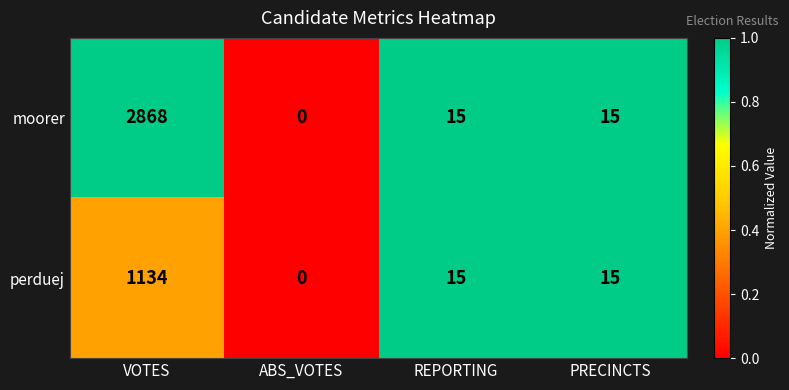

Is it true that perduej equals 768 at ABS_VOTES?

False